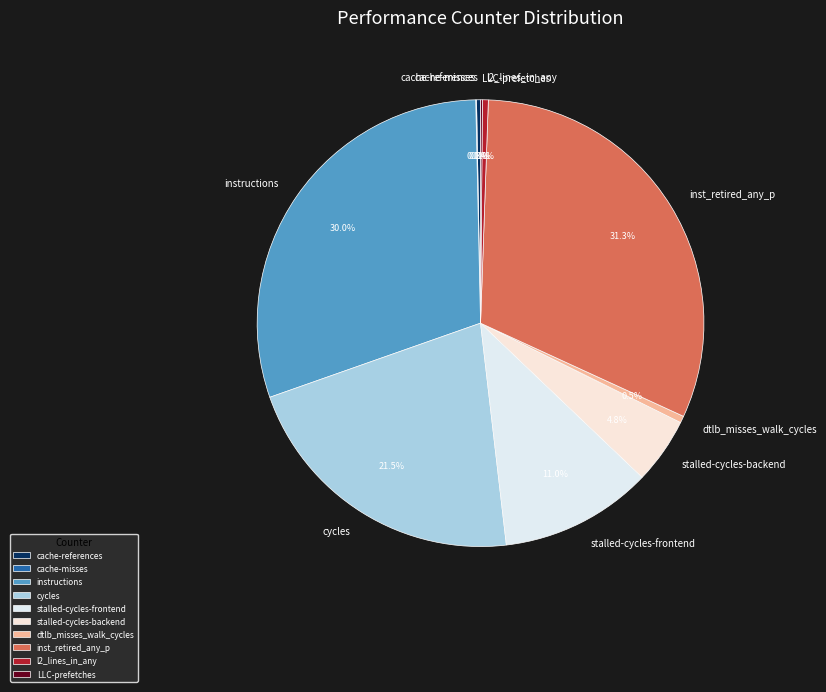

Which has a higher value, instructions or inst_retired_any_p?

inst_retired_any_p